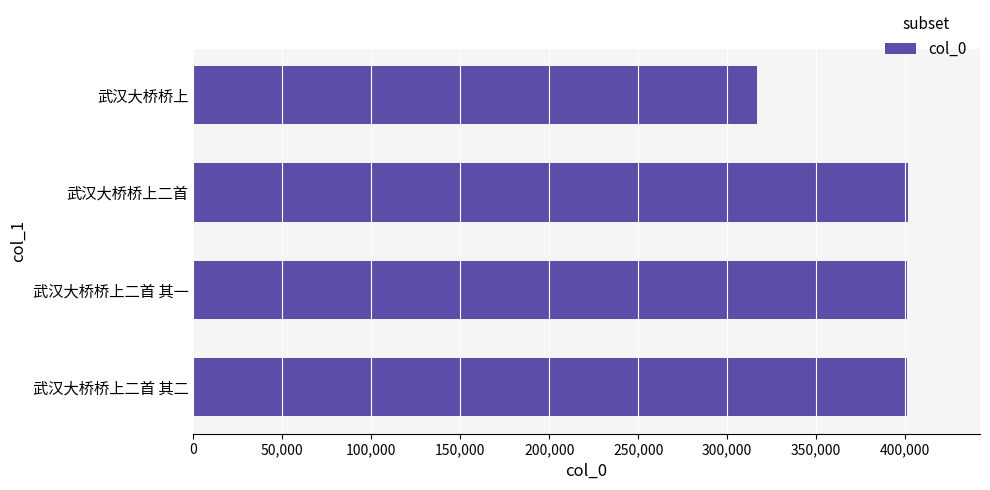

What is the sum of all values?

1520729